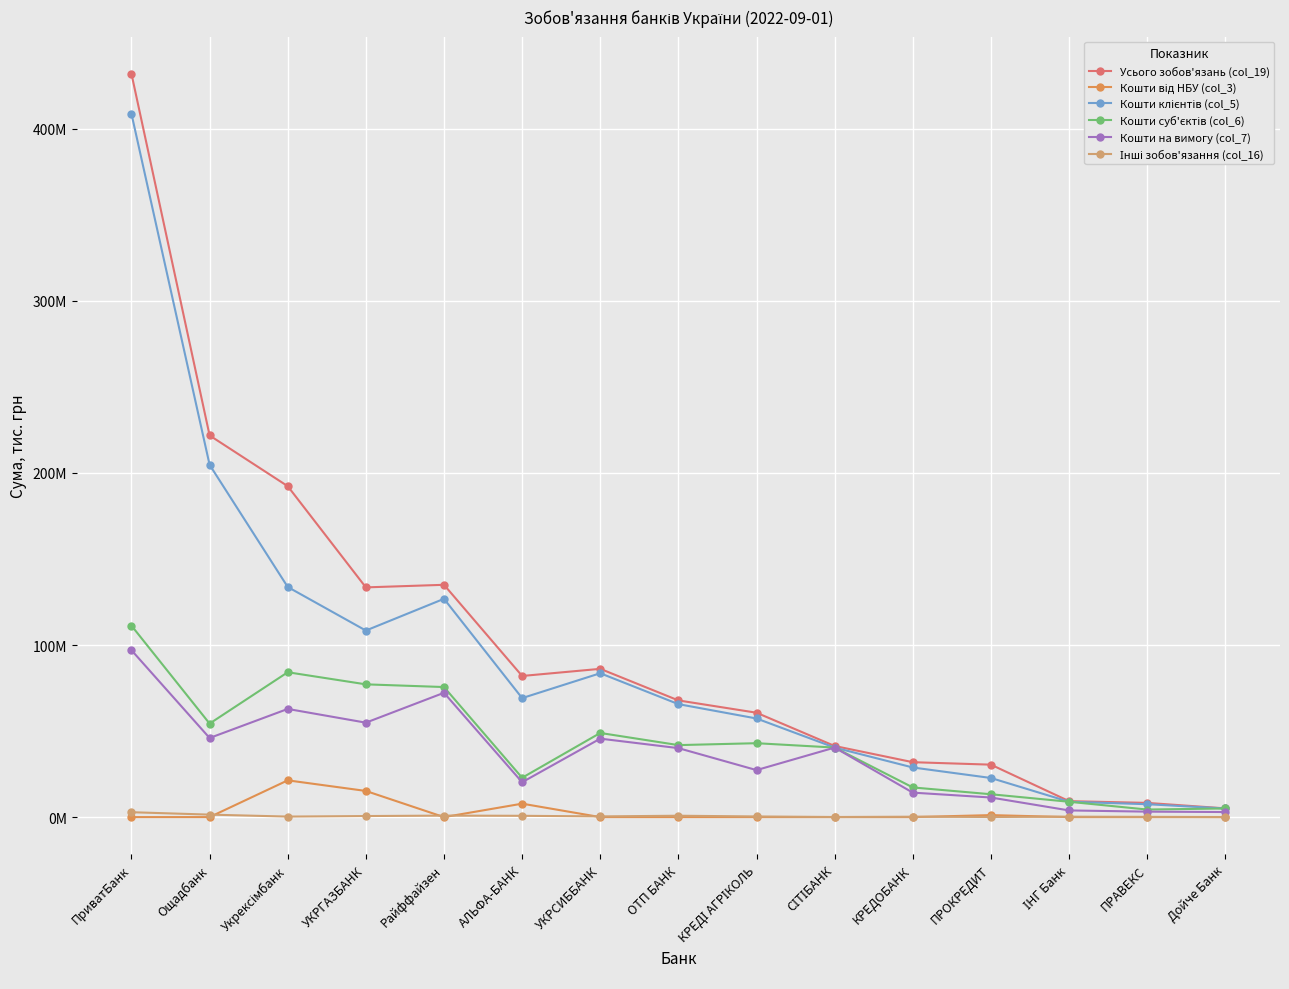

At which label does Кошти суб'єктів (col_6) first exceed 41842976?

ПриватБанк